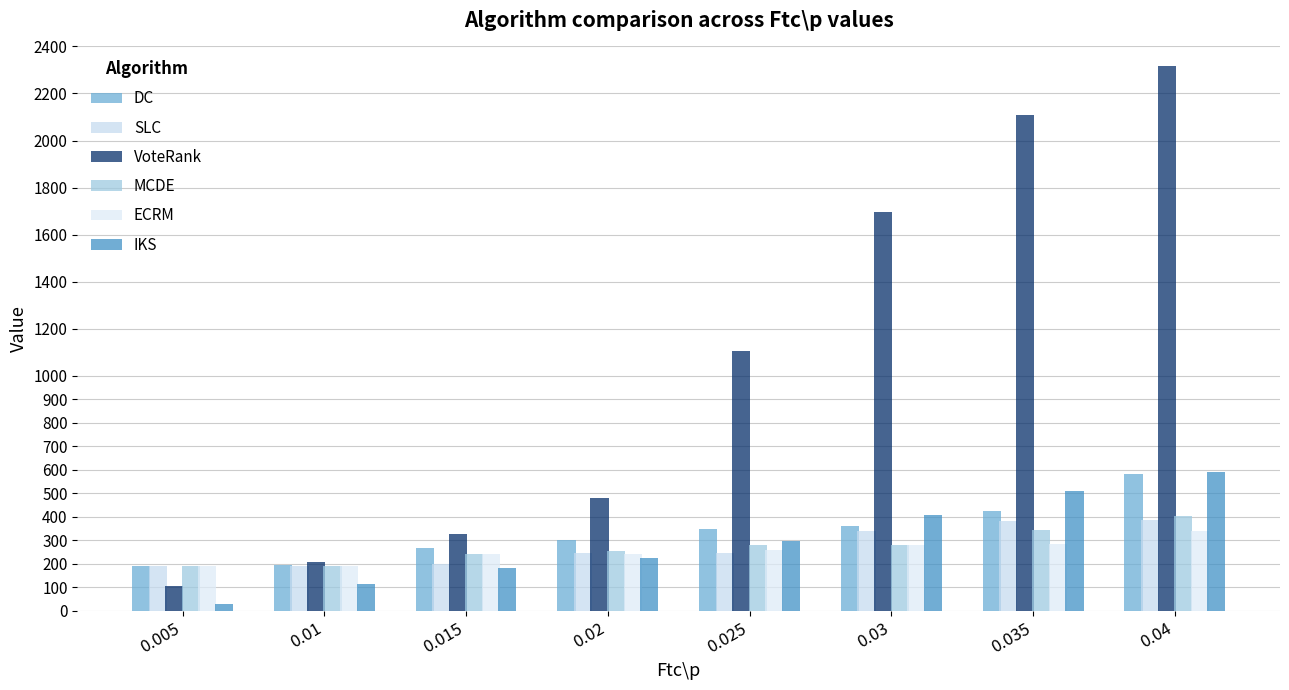

What is the highest value of the SLC series?

388